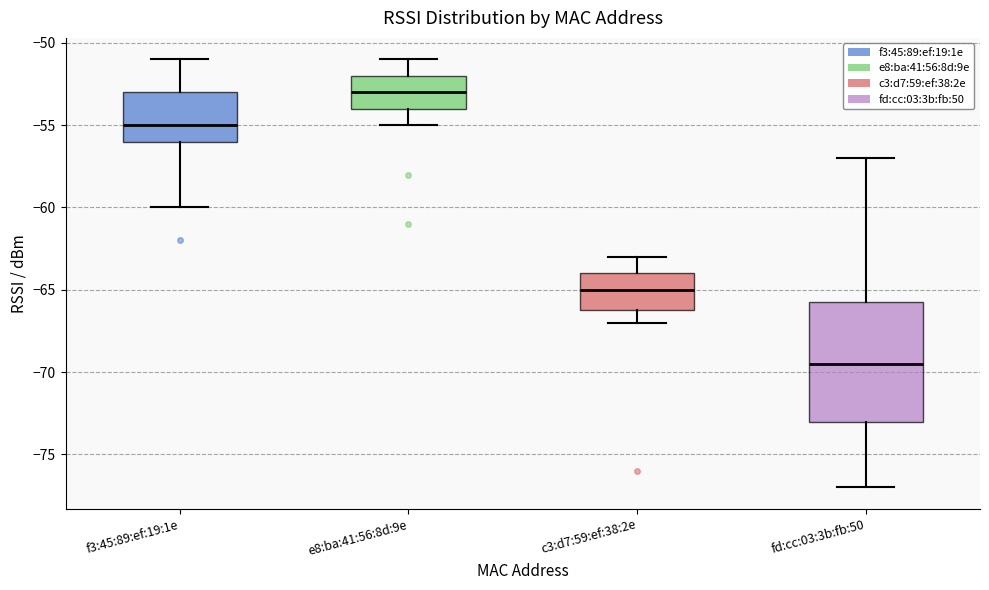

Which box's median line is the highest?

e8:ba:41:56:8d:9e